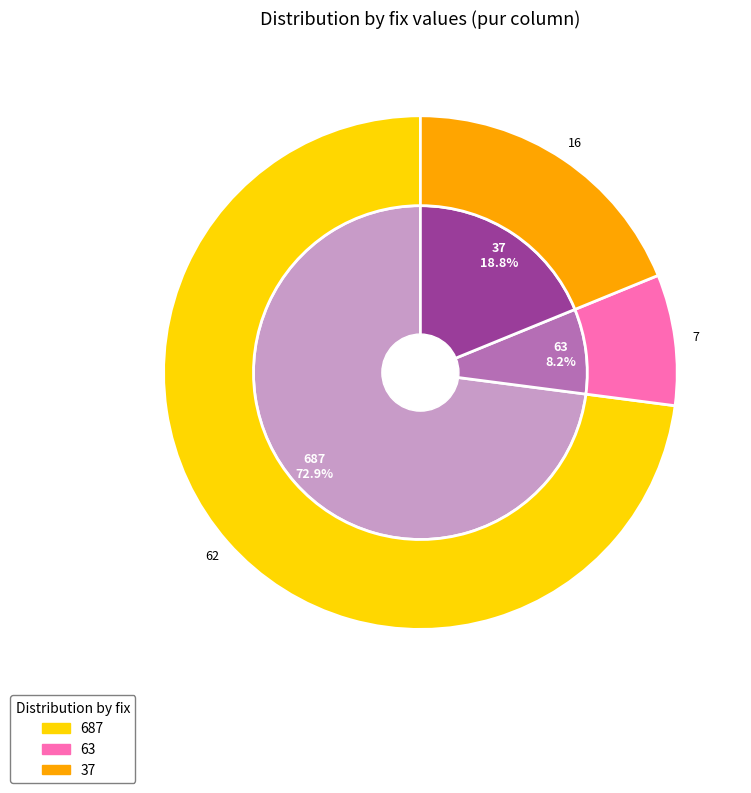

True or false: 37 accounts for 19% of the total.

True